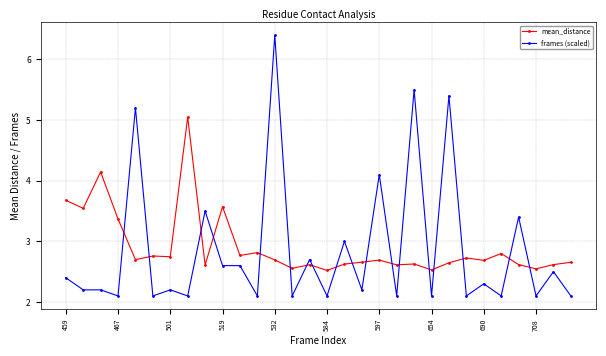

What is the difference between the second highest and minimum values in the frames (scaled) series?

3.4